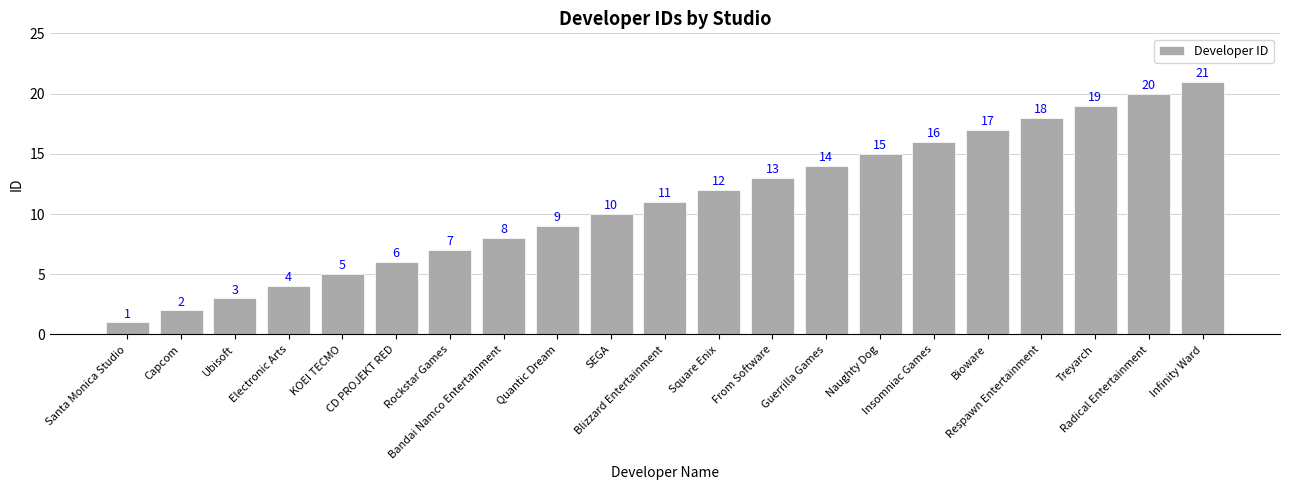

What is the value of the 20th bar from the left?

20